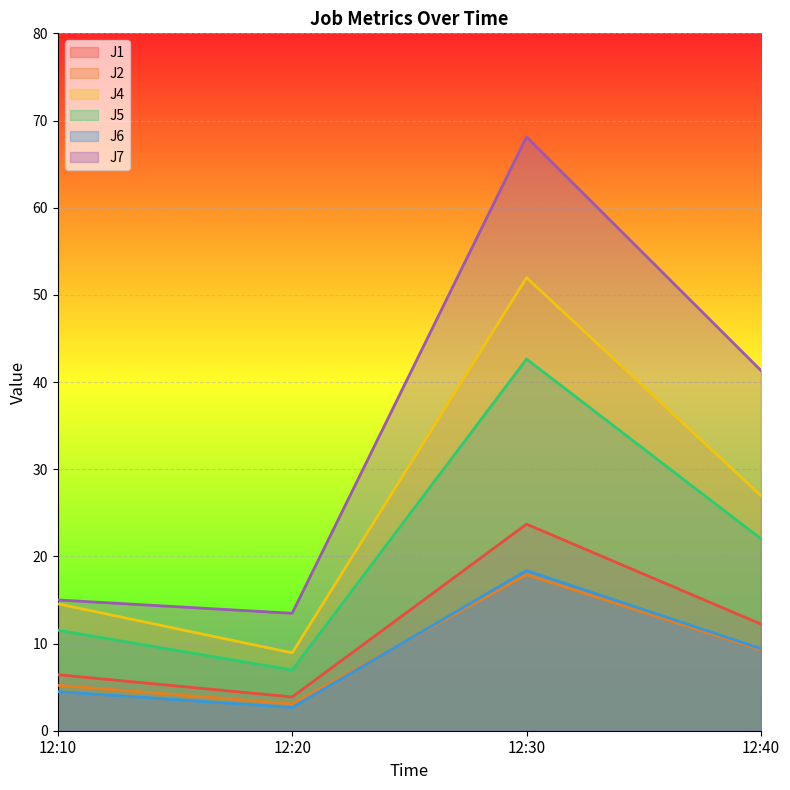

In J5, how many points are higher than both neighbors (excluding endpoints)?

1